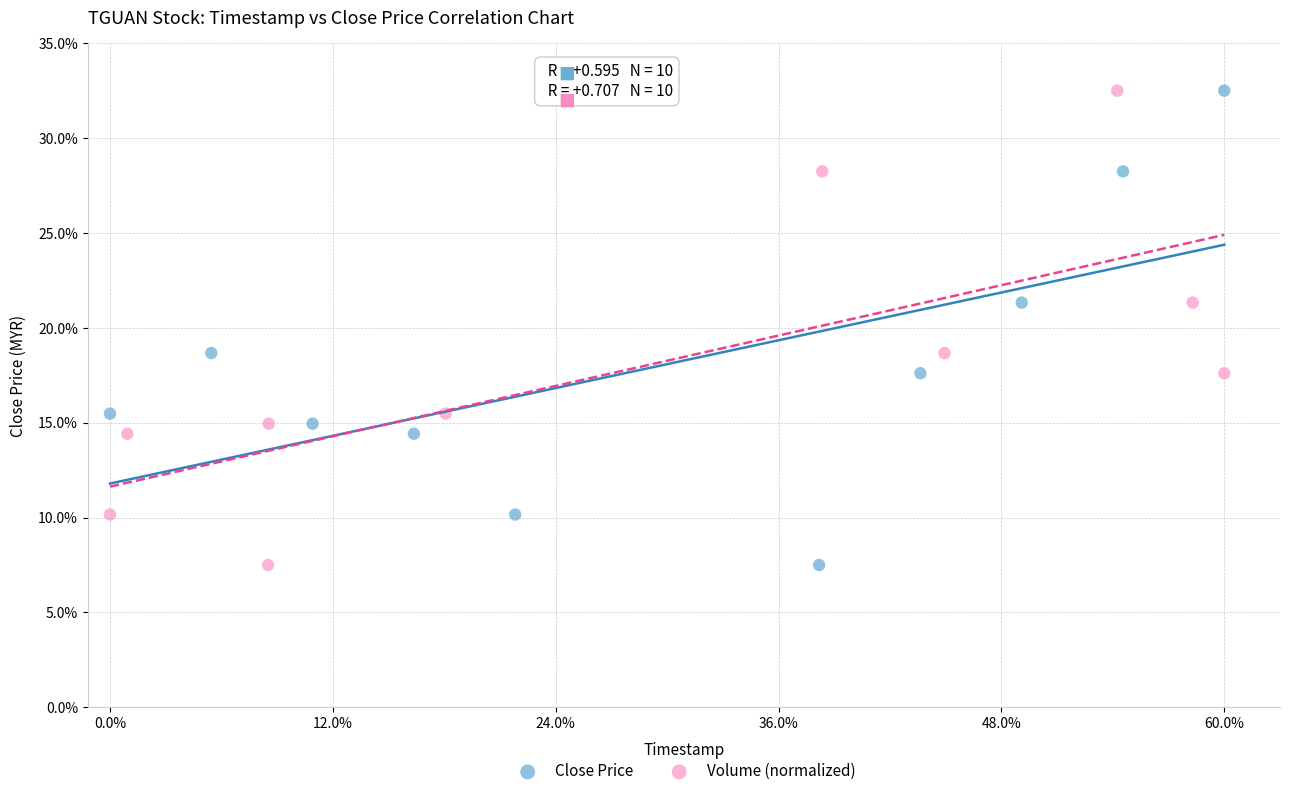

What are all the series names shown in the legend?

Close Price, Volume (normalized)